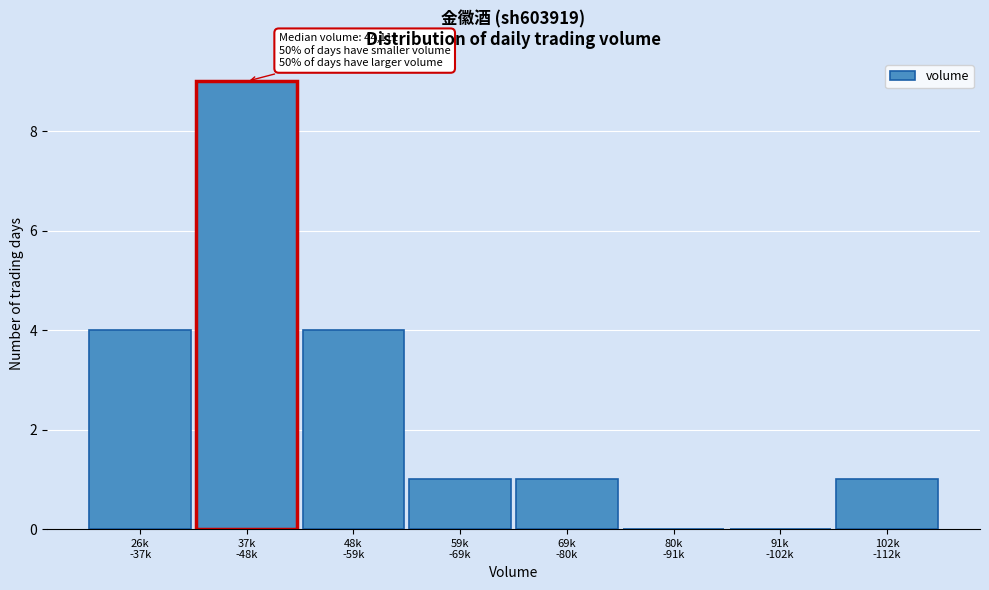

What is the sum of all values?

20